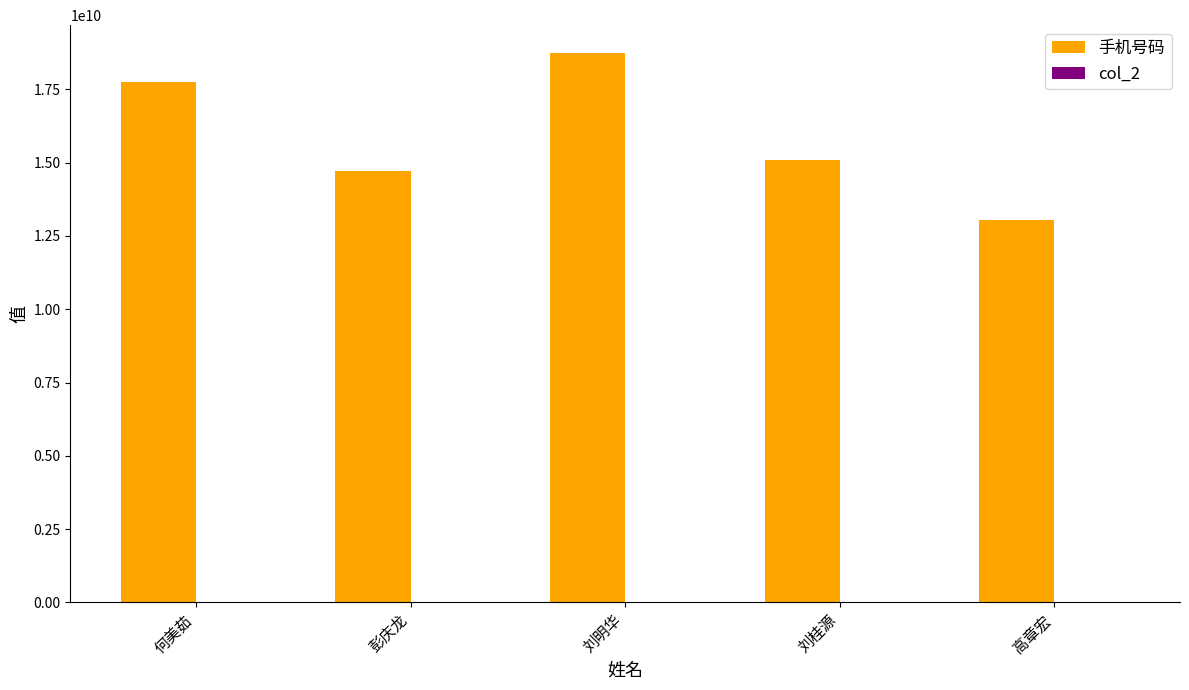

How many bars are there in total?

5